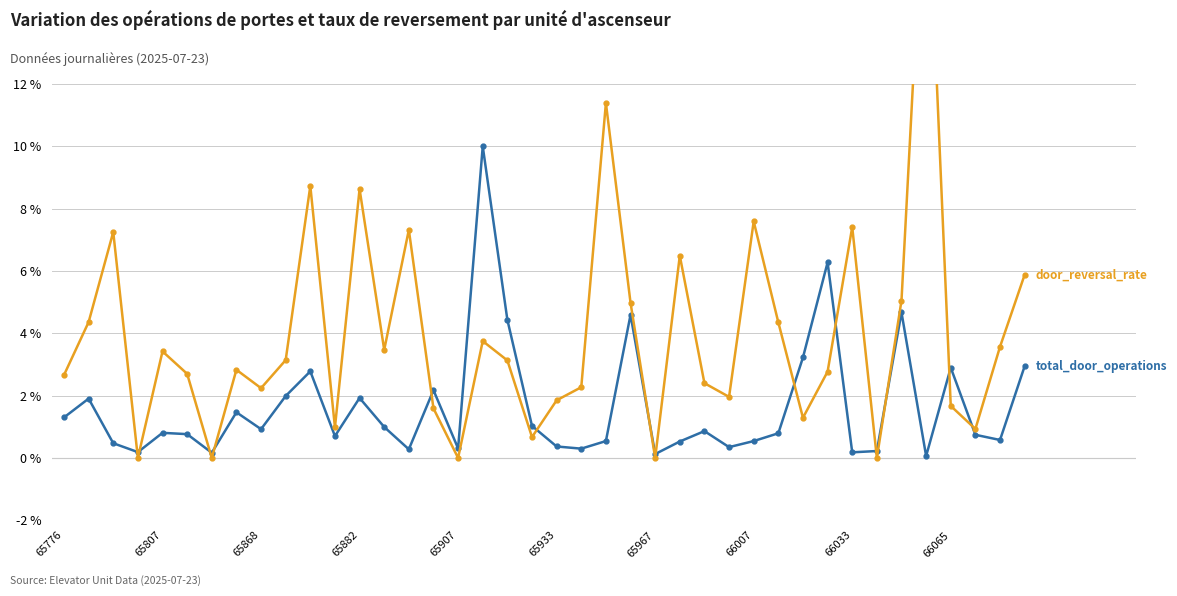

In total_door_operations, how many points are lower than both neighbors (excluding endpoints)?

12